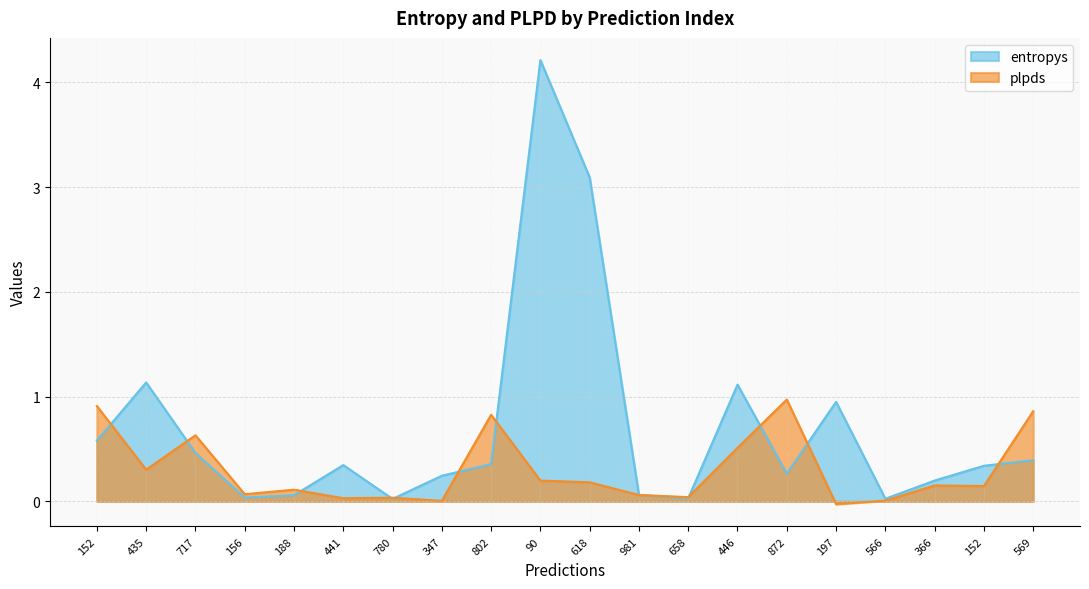

What is the sum of all plpds values?

6.0